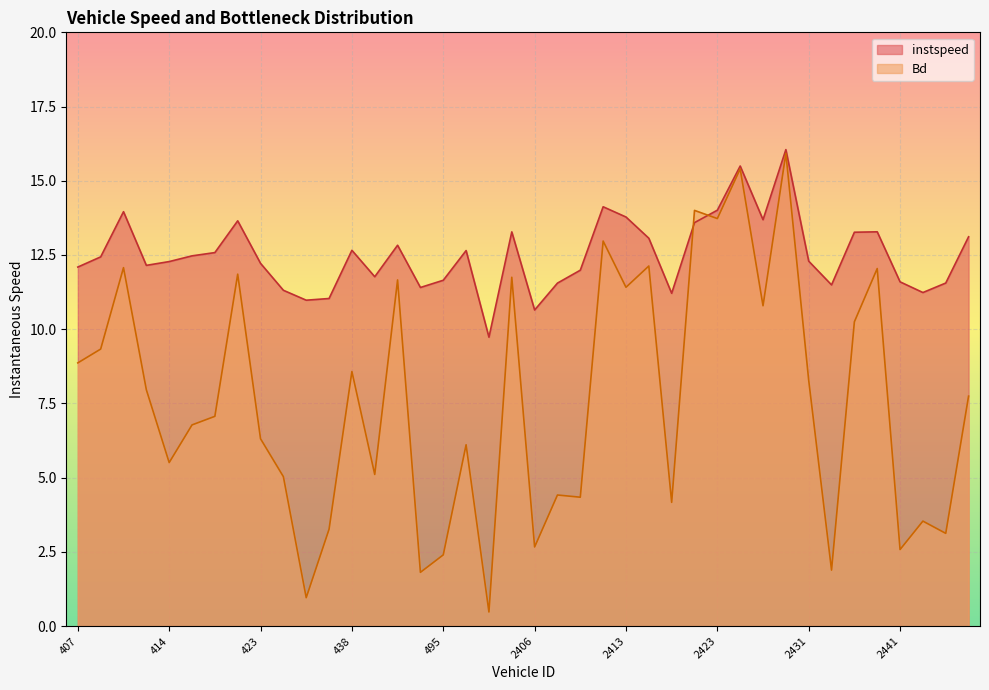

At which category does instspeed reach its first local valley?

413